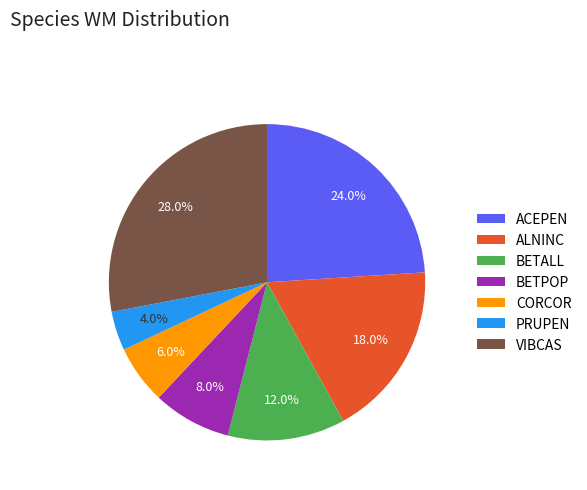

Which category has the smallest portion of the pie?

PRUPEN